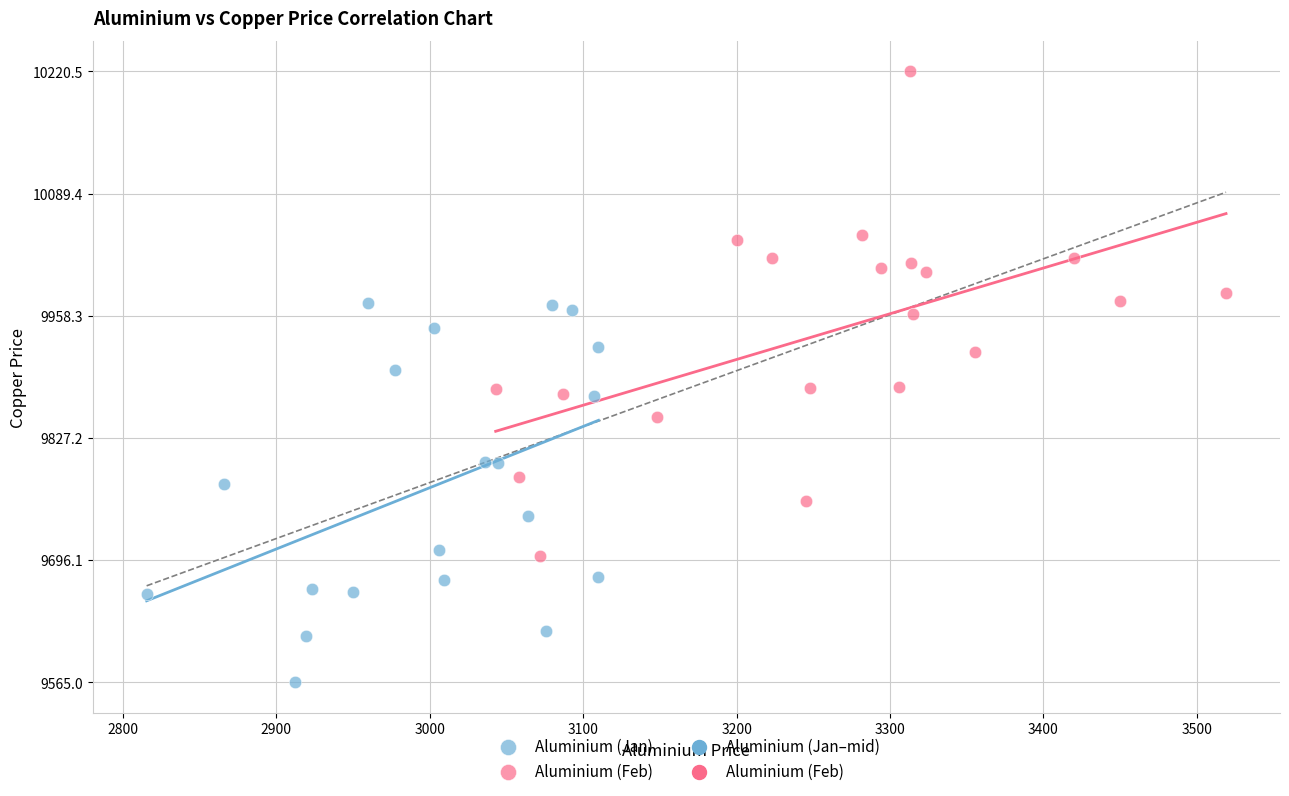

Which series has the widest spread of Y values?

Aluminium (Feb)